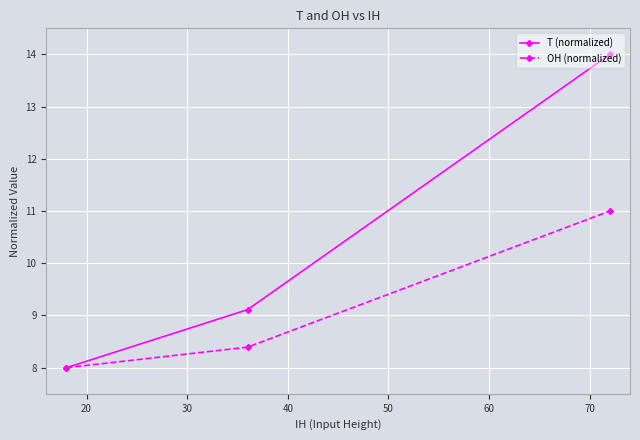

Which series has the widest spread of values?

T (normalized)